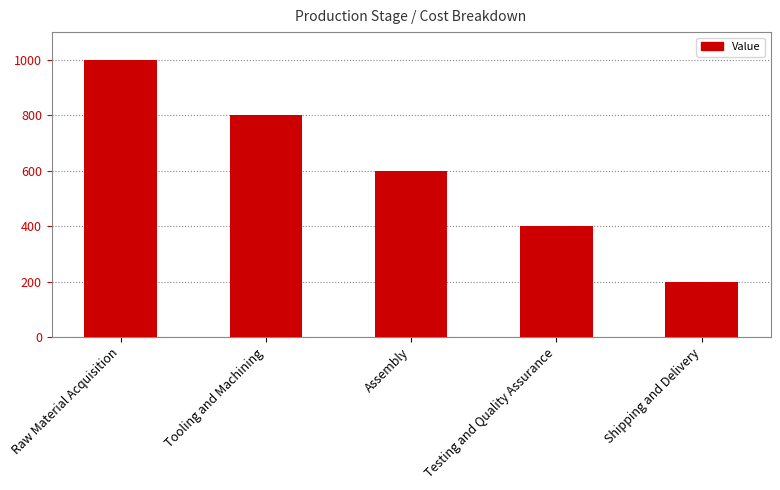

What is the change in value from Raw Material Acquisition to Shipping and Delivery?

-800